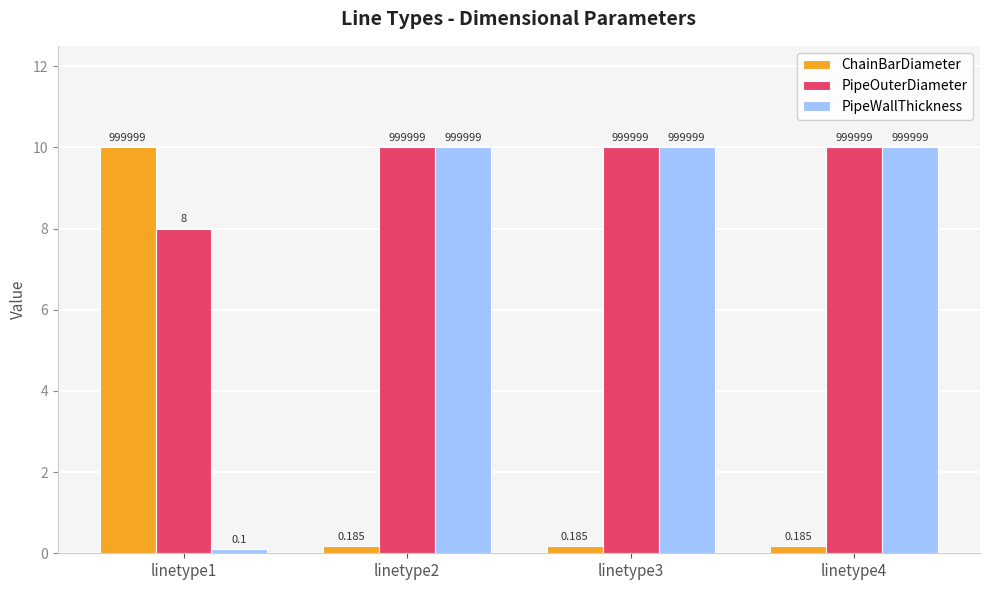

Is it true that ChainBarDiameter equals 2.4 at linetype1?

False